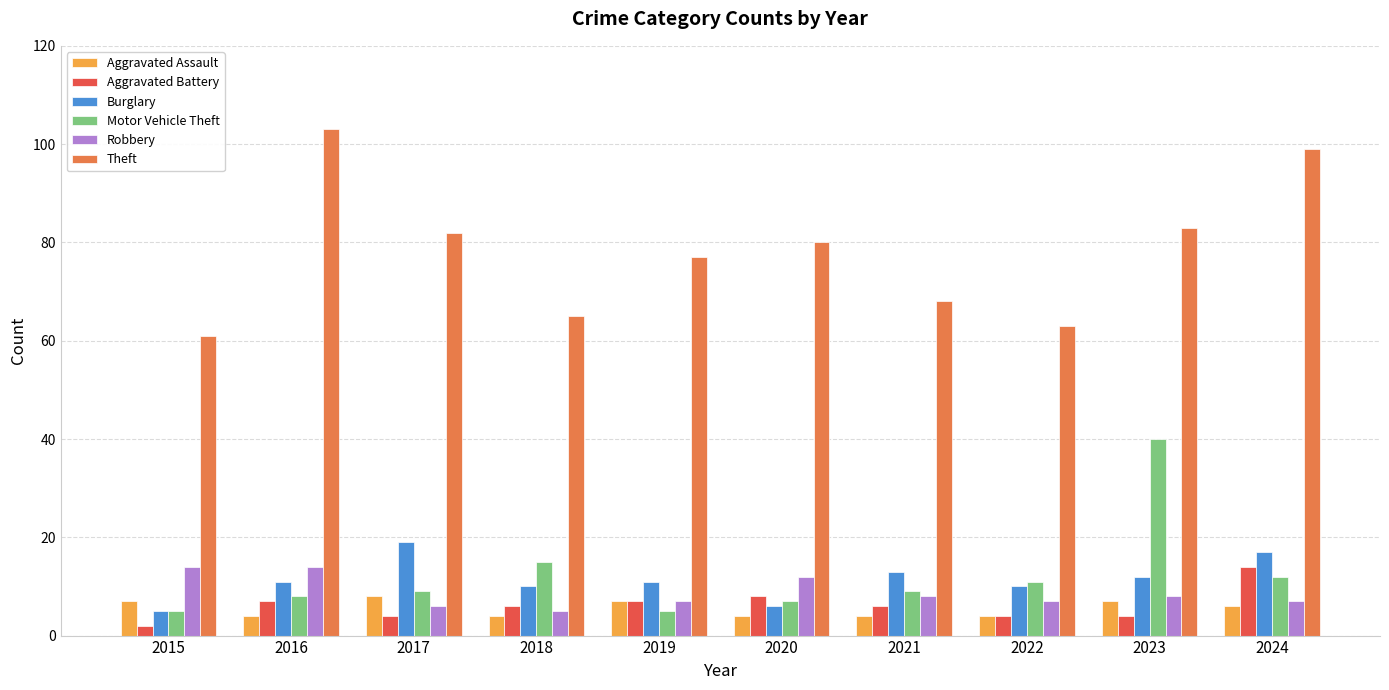

The value of Robbery at 2017 is 1. True or false?

False